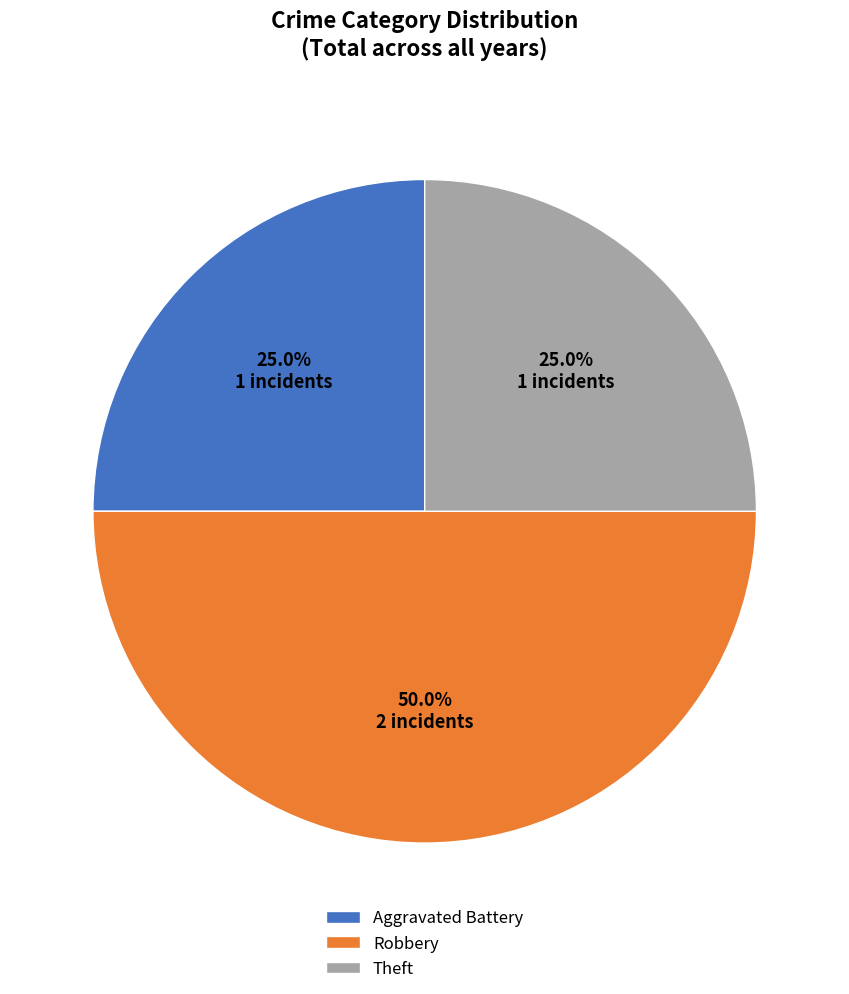

Between Theft and Robbery, which is larger?

Robbery